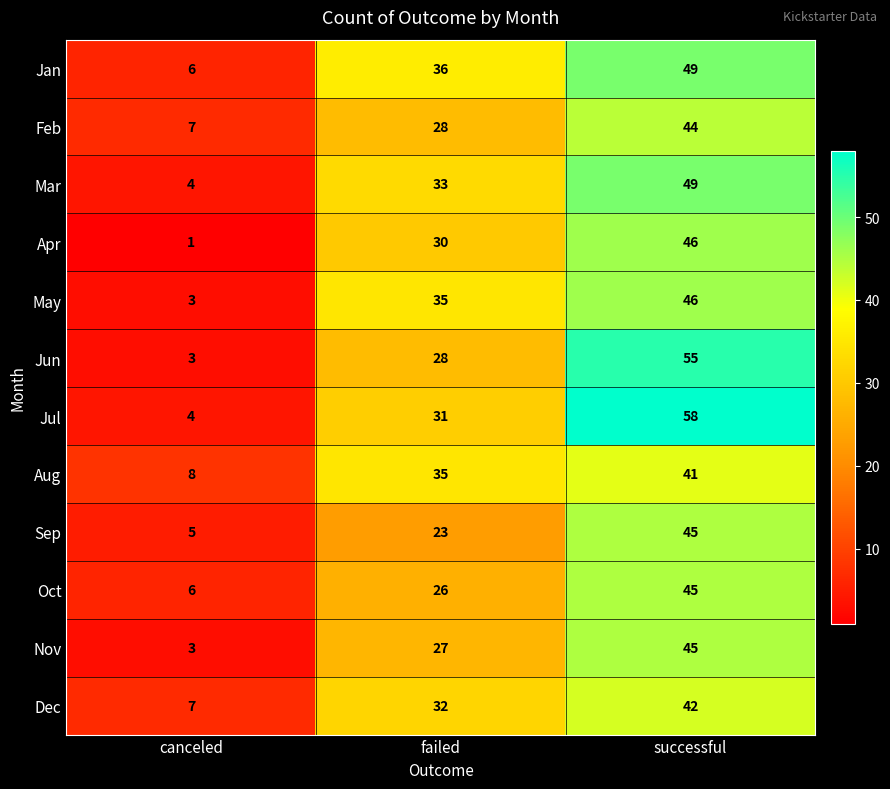

What is the spread (max minus min) of values at successful?

17